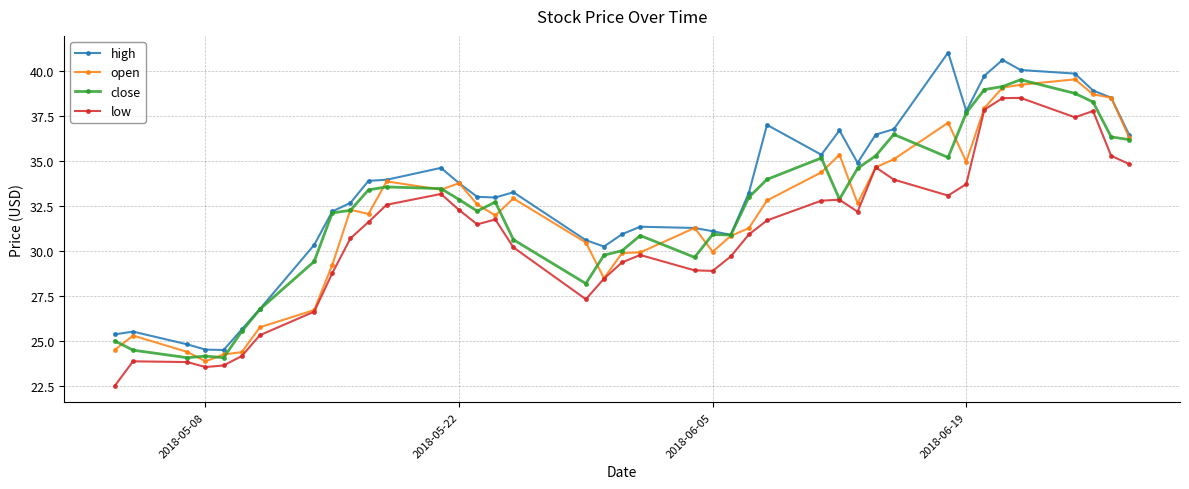

True or false: high has more than 2 points higher than both neighbors.

True